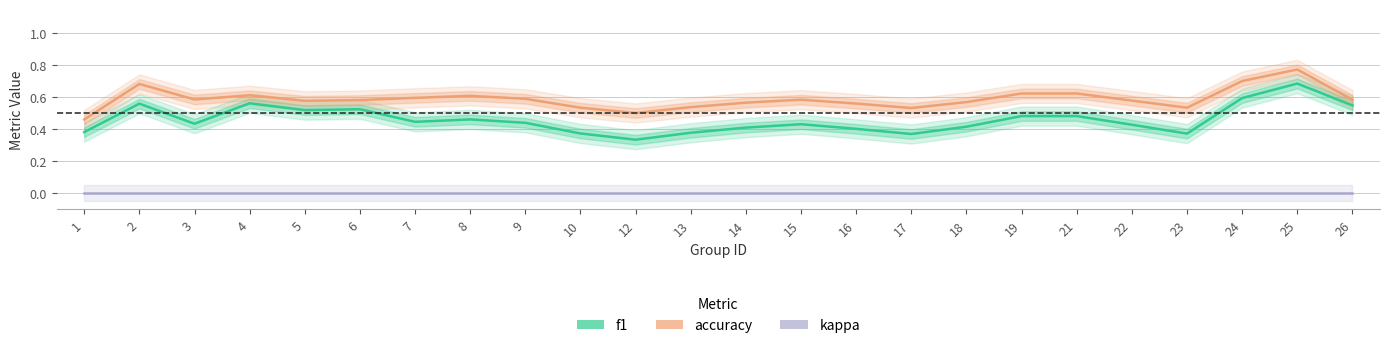

Is it true that f1 equals 0.8 at 2?

False